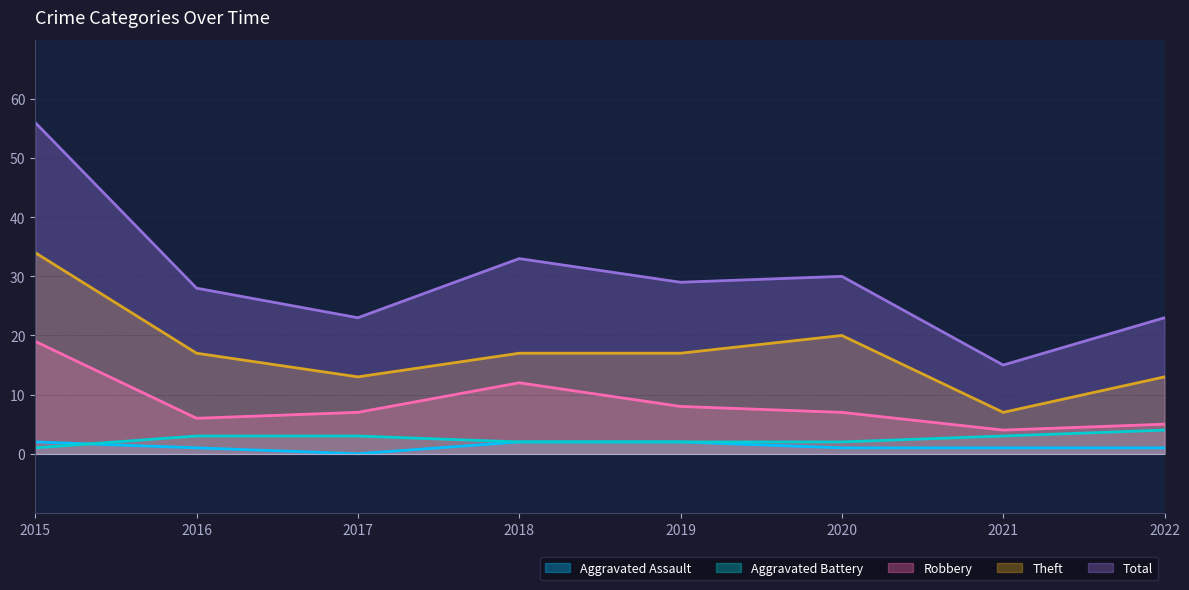

What is the value of the Robbery point at the 2nd from the left?

6